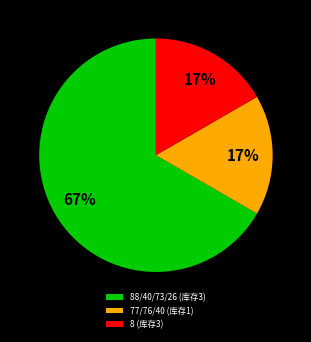

To the nearest percent, what is the difference between the largest and smallest slice percentages?

50%